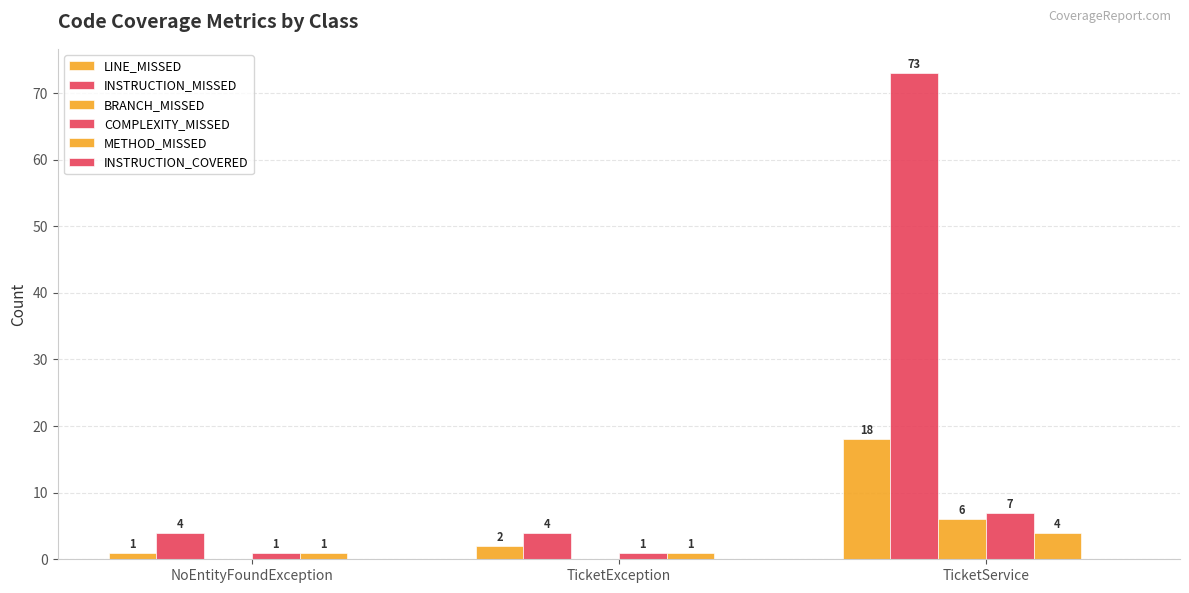

How many values in the BRANCH_MISSED series exceed 0?

1